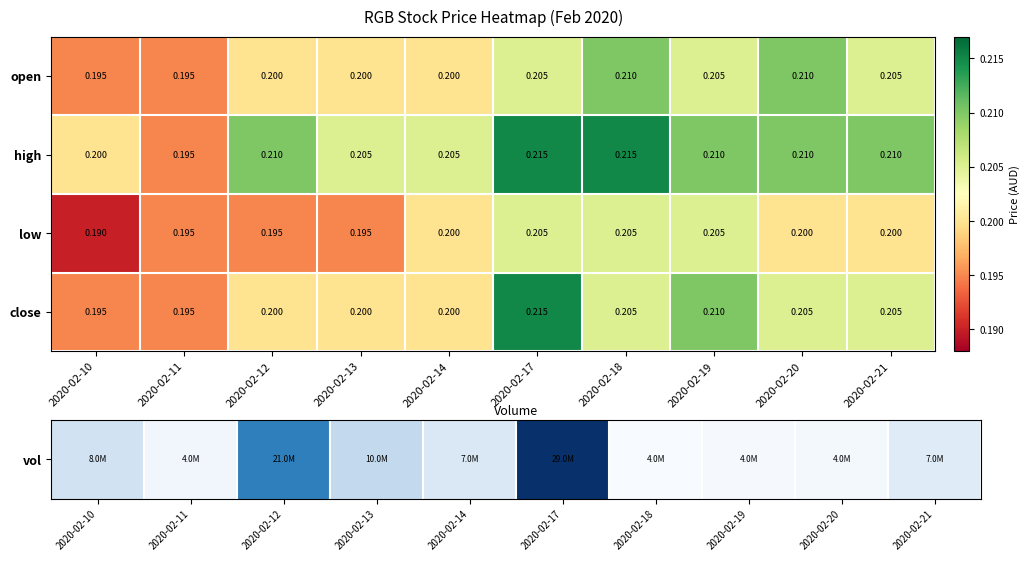

Is the value of close at 2020-02-10 greater than the value of low at 2020-02-21?

No